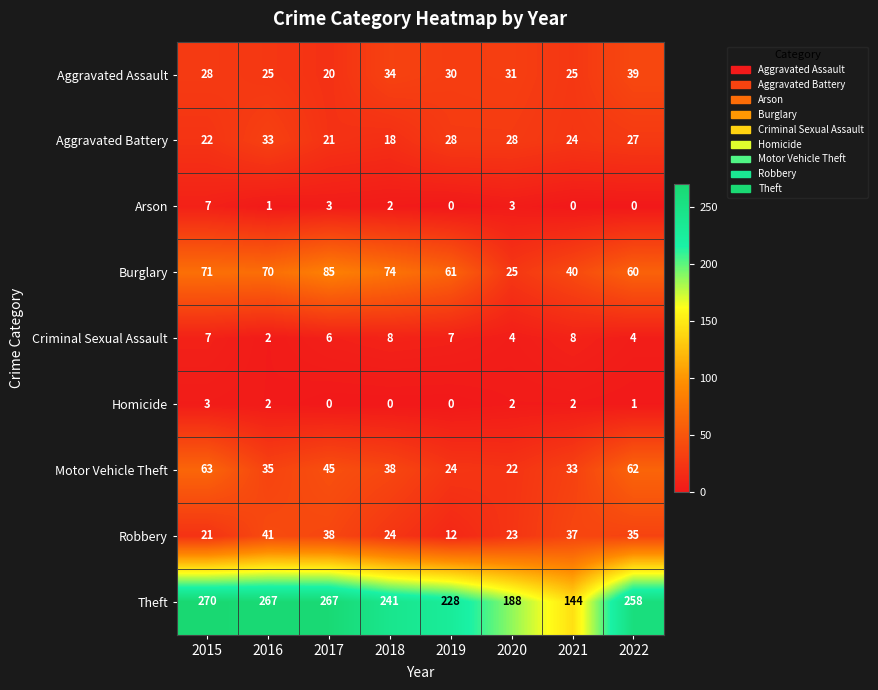

What is the maximum value for Burglary?

85